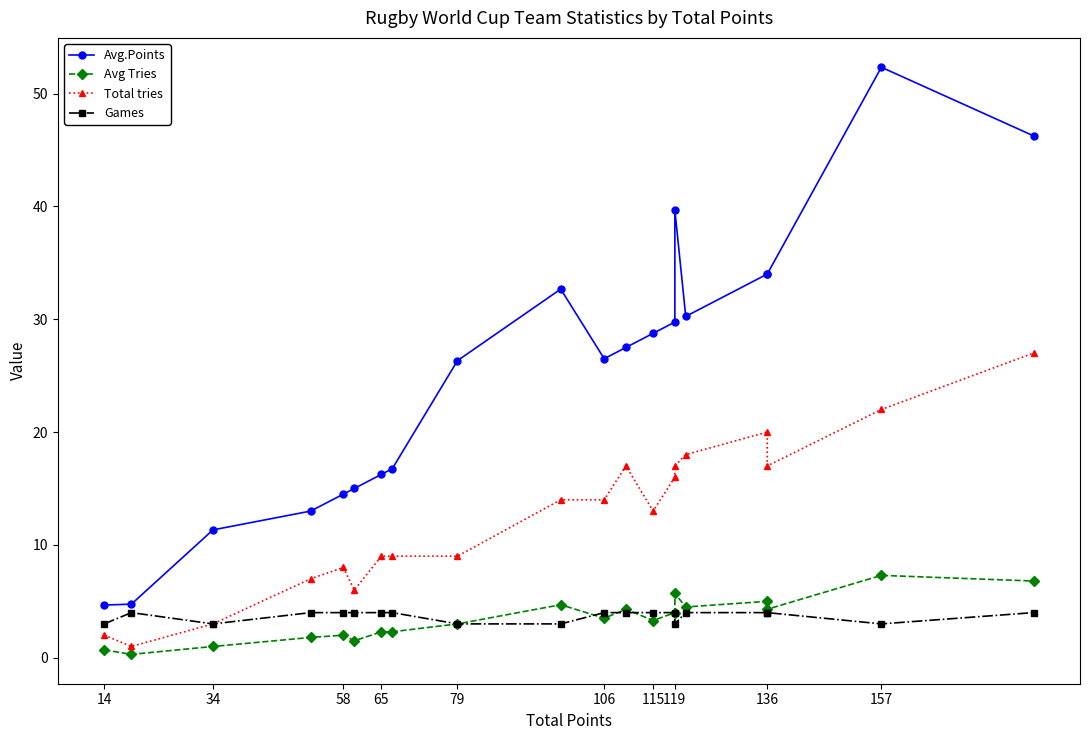

In Games, how many points are lower than both neighbors (excluding endpoints)?

3